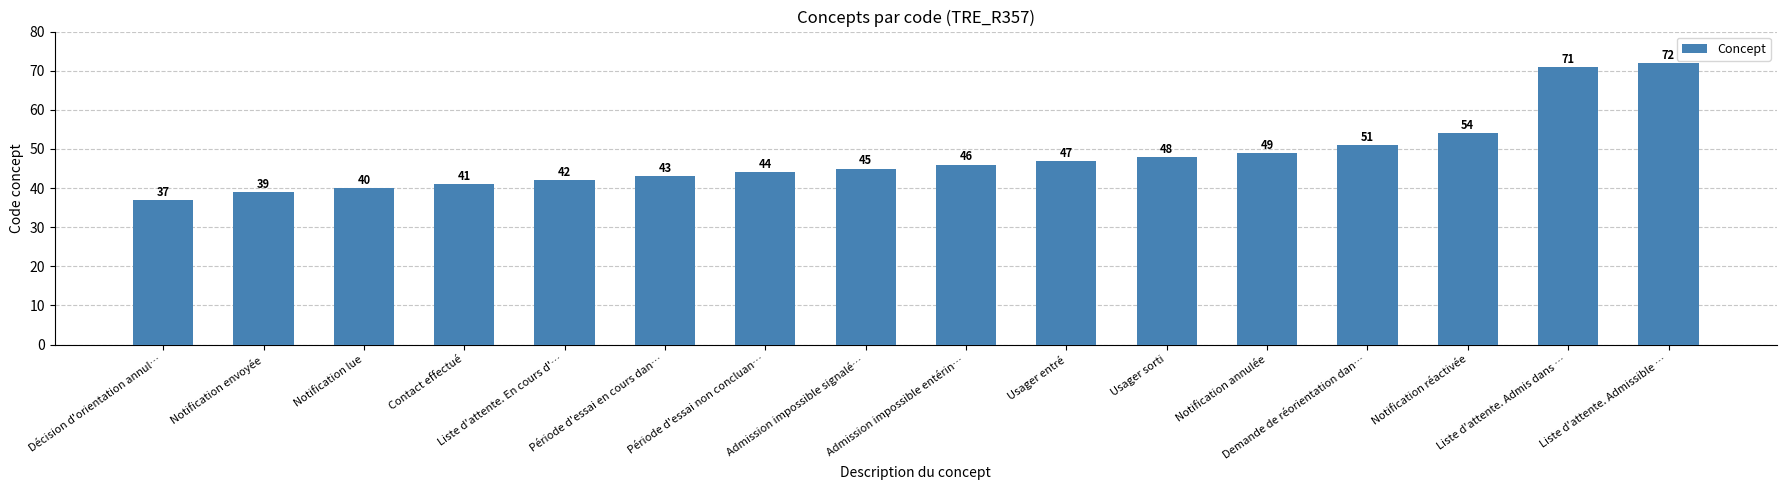

What is the average value?

48